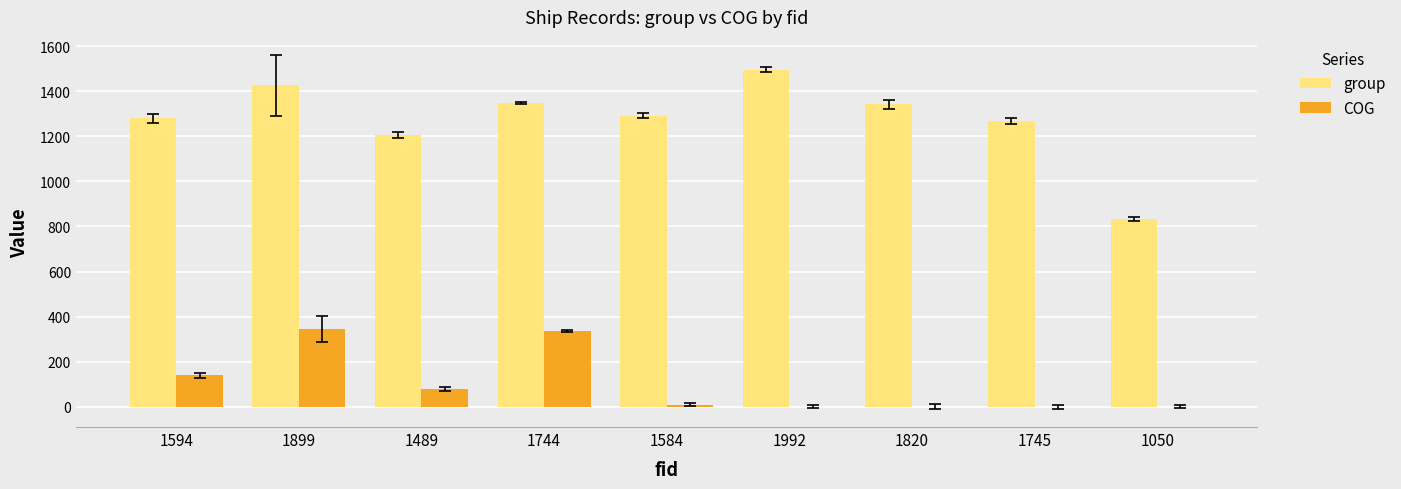

Between 1899 and 1820, which series saw the biggest shift?

COG